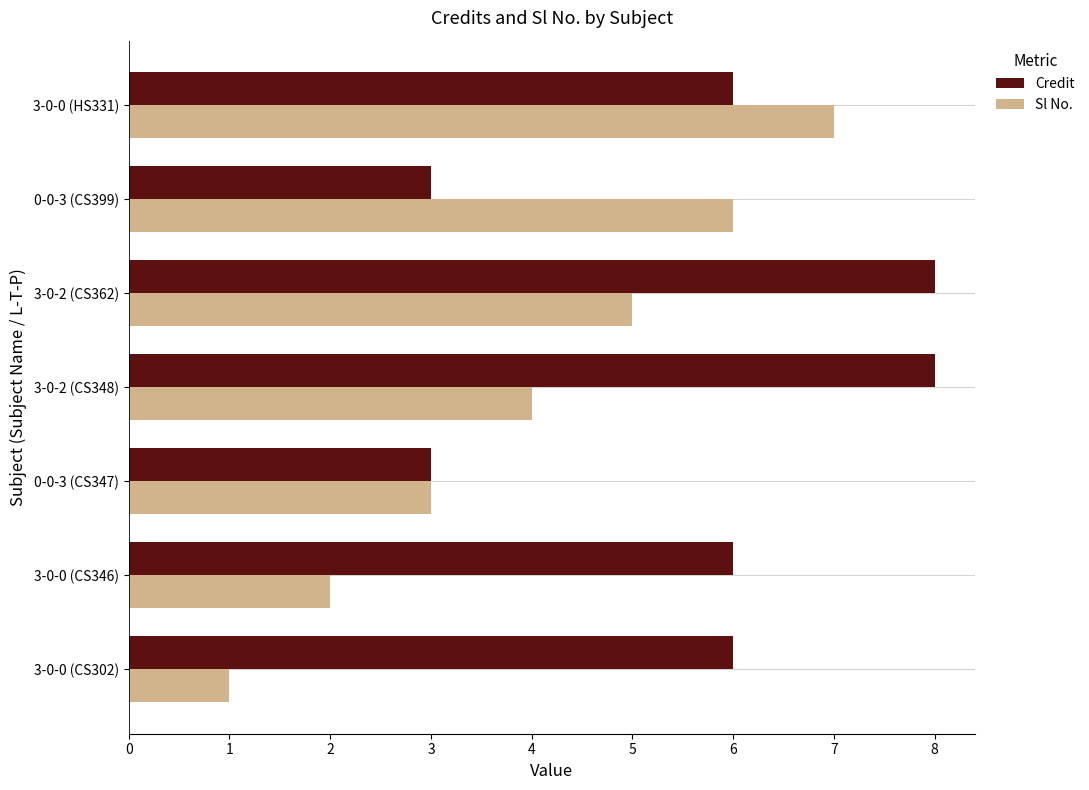

How many series are shown in this chart?

2